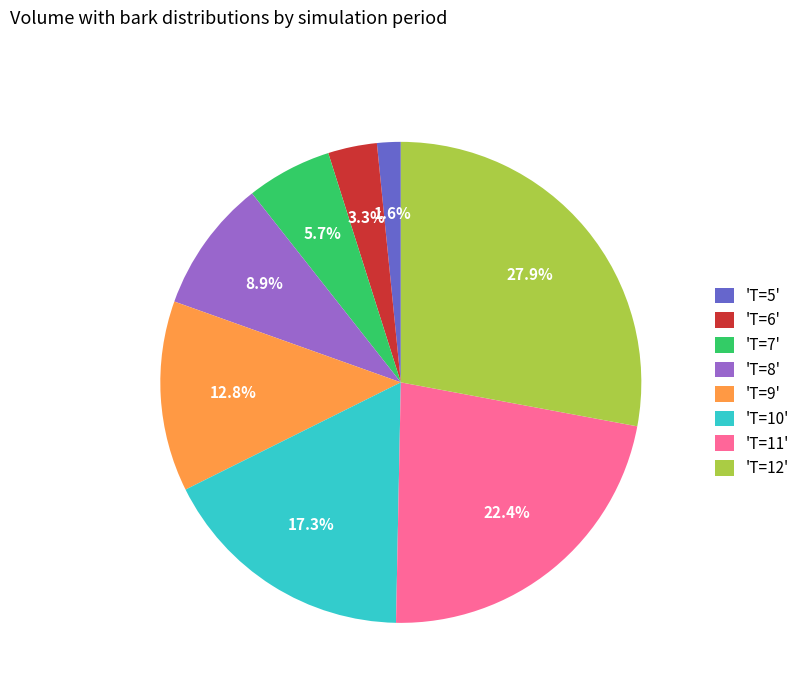

What is the smallest slice in the pie chart?

'T=5'